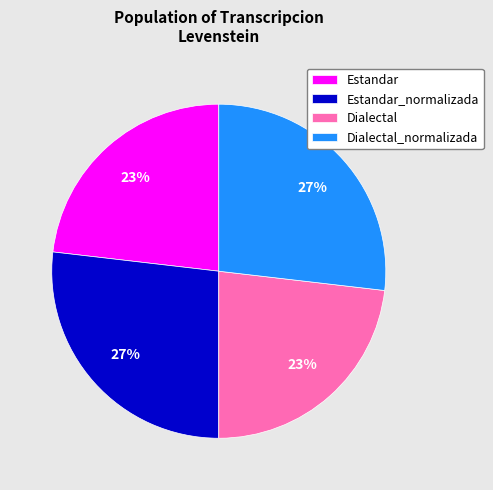

Which has a higher value, Dialectal or Dialectal_normalizada?

Dialectal_normalizada